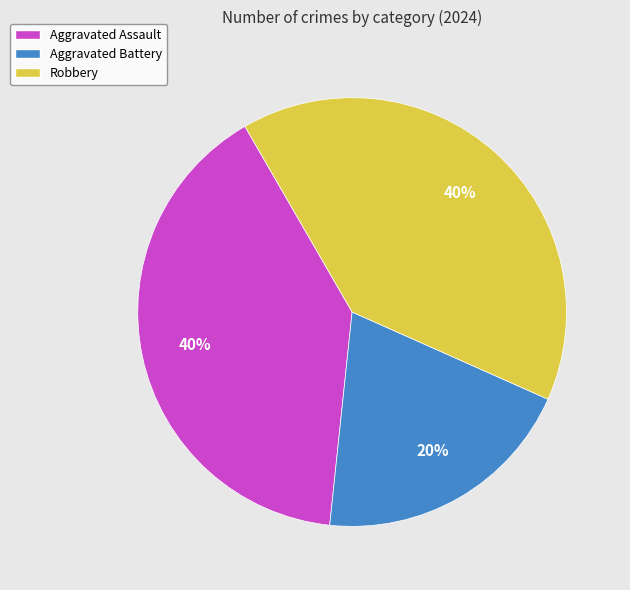

Is Aggravated Battery the majority of the pie?

No